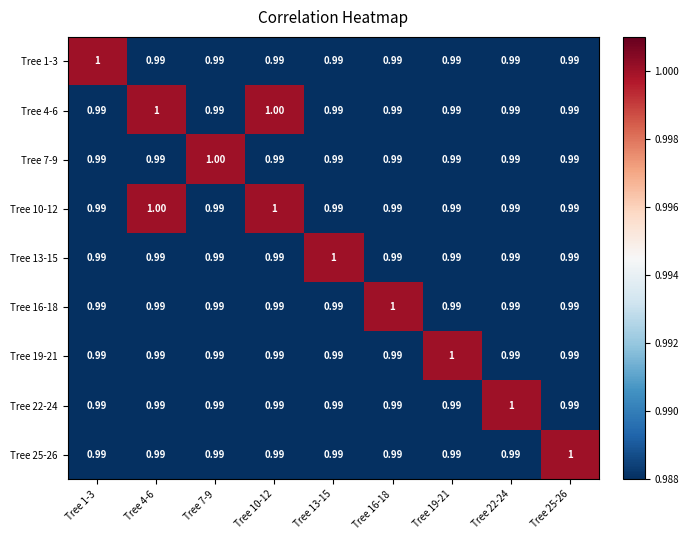

Which series has the largest range (max minus min)?

Tree 1-3